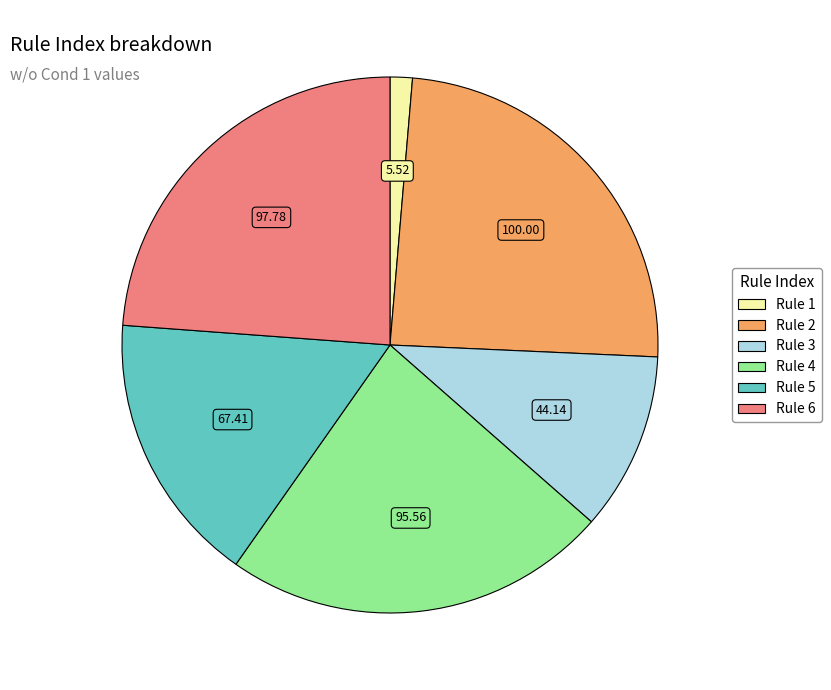

Is there any slice that represents more than half of the pie?

No